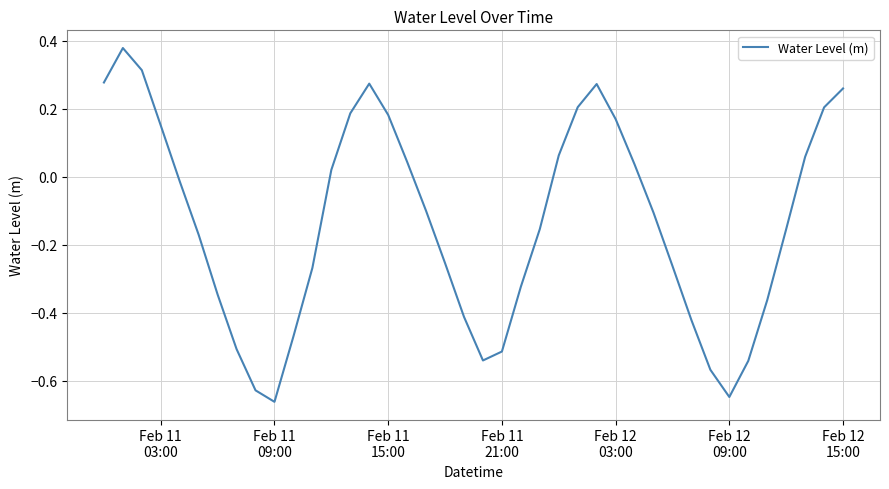

What is the difference between the maximum and minimum values?

1.0